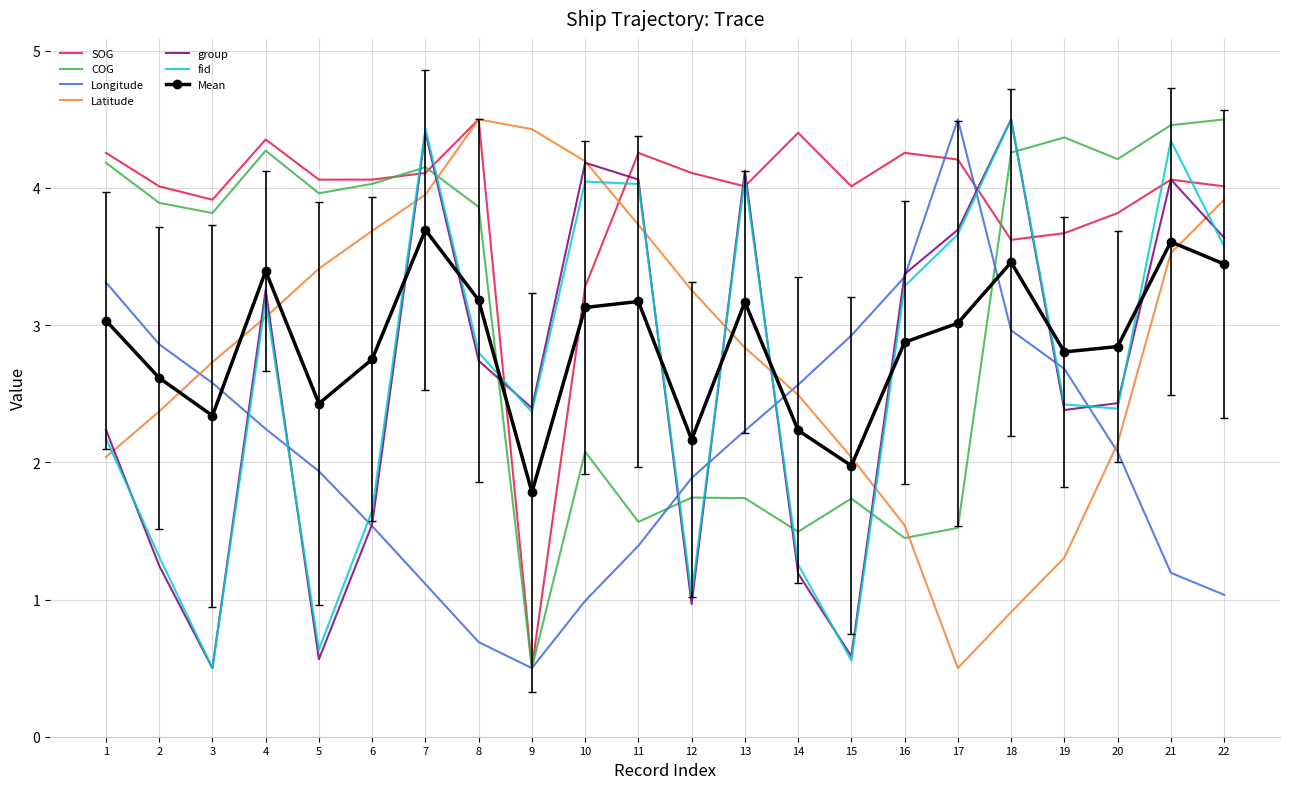

At which label does Longitude reach its minimum?

9